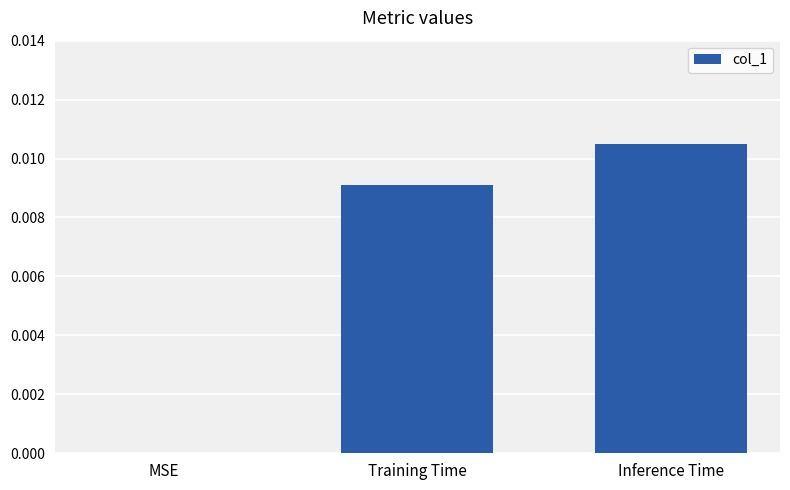

Between Training Time and MSE, which is larger?

Training Time